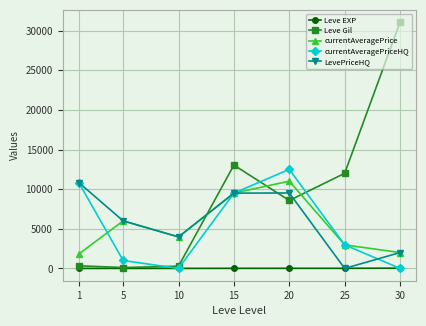

What is the approximate value of Leve Gil at 10, to the nearest 50?

300